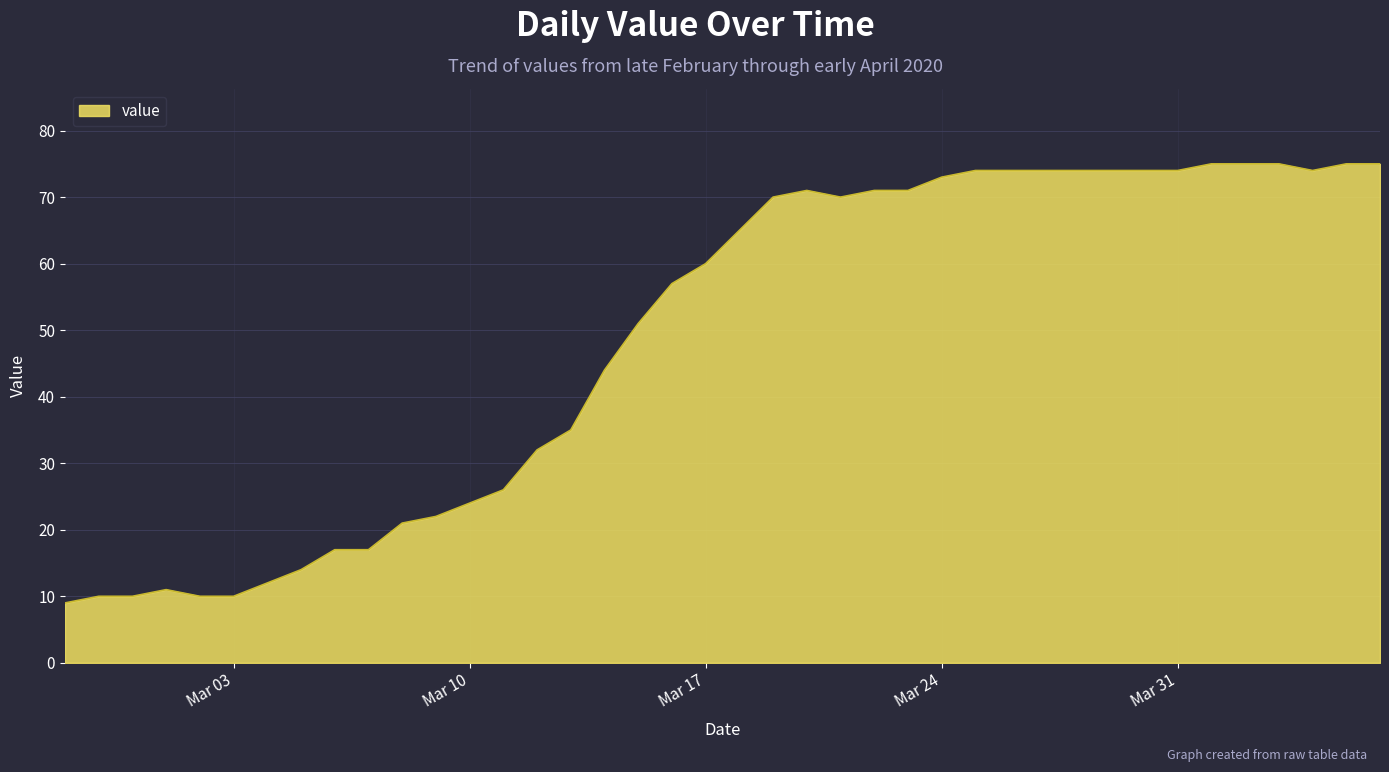

What is the smallest value displayed?

9